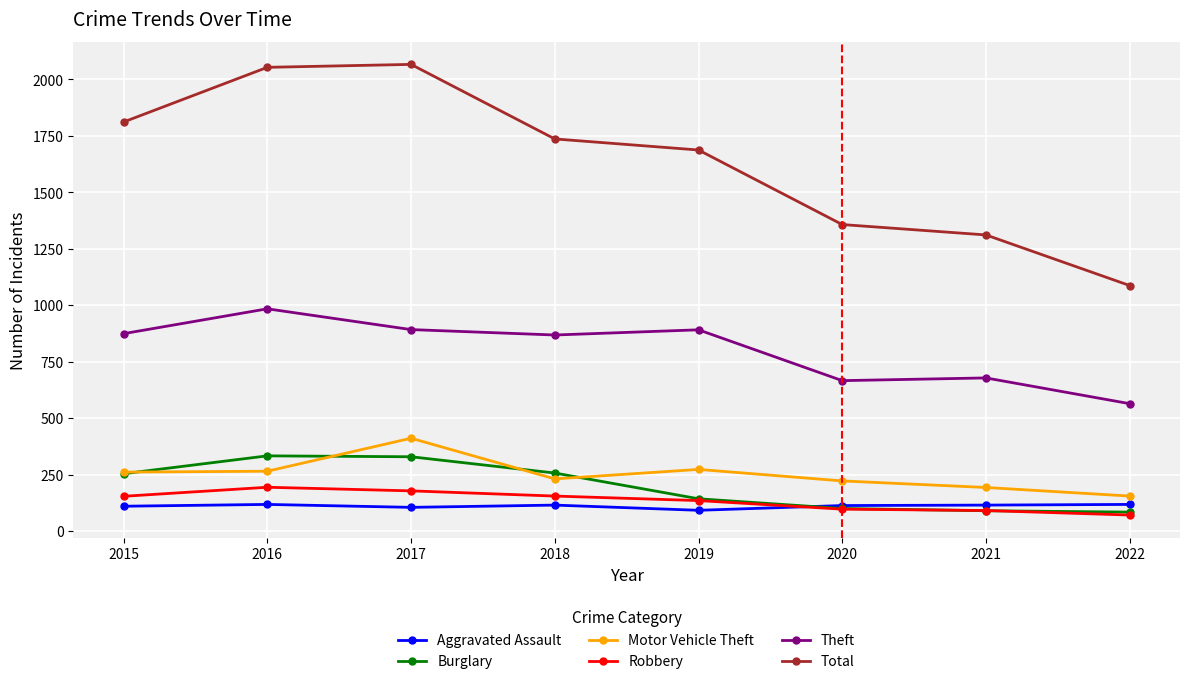

At which label is Total closest to 1576?

2019